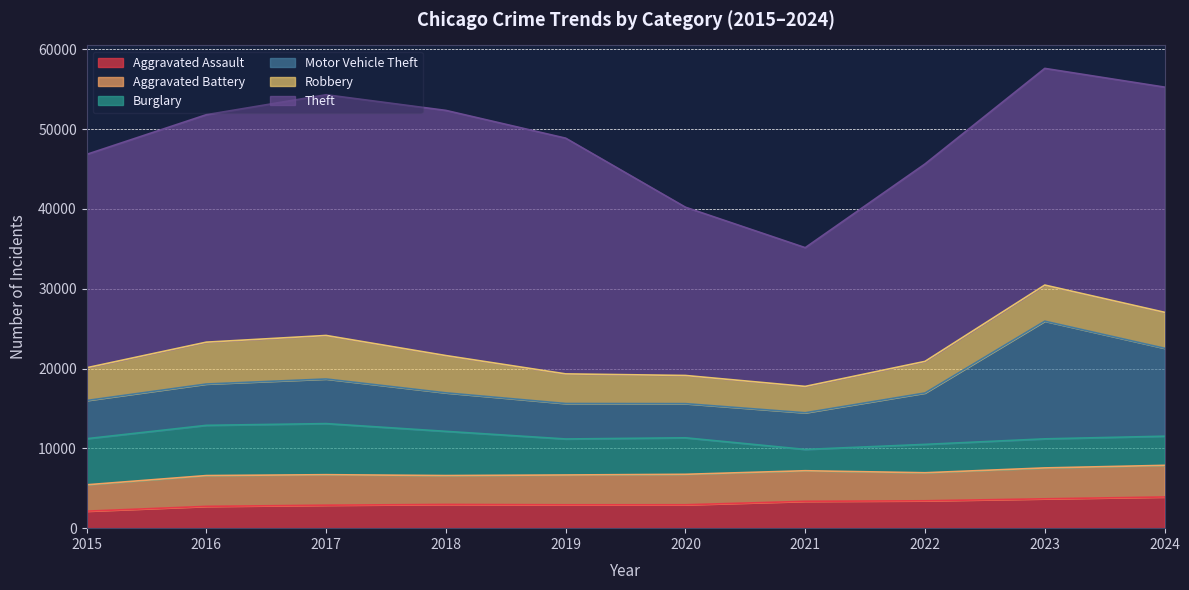

Does the chart have visible grid lines?

Yes